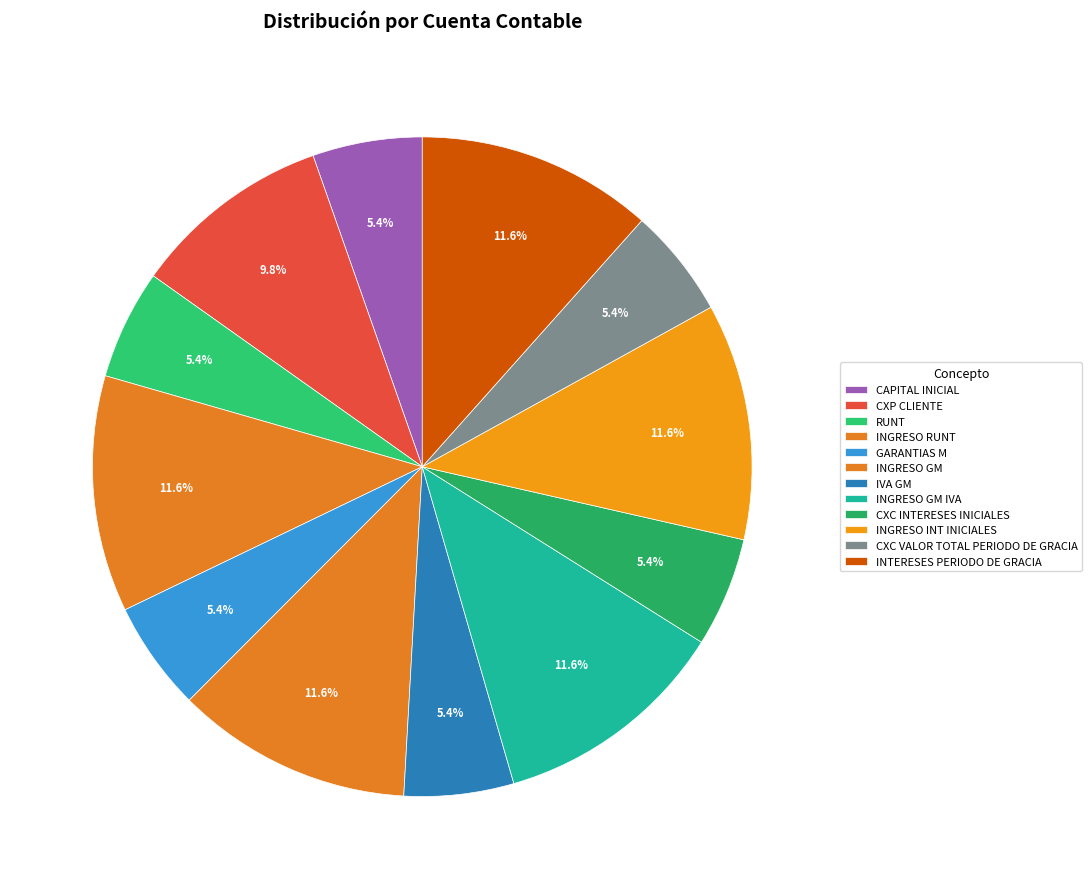

Which has a higher value, INGRESO GM IVA or RUNT?

INGRESO GM IVA